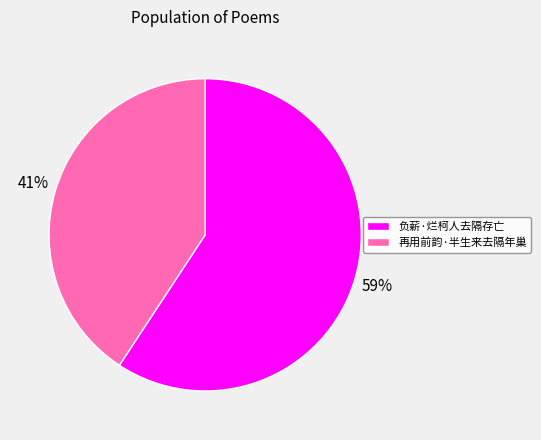

Is there any slice that represents more than half of the pie?

Yes